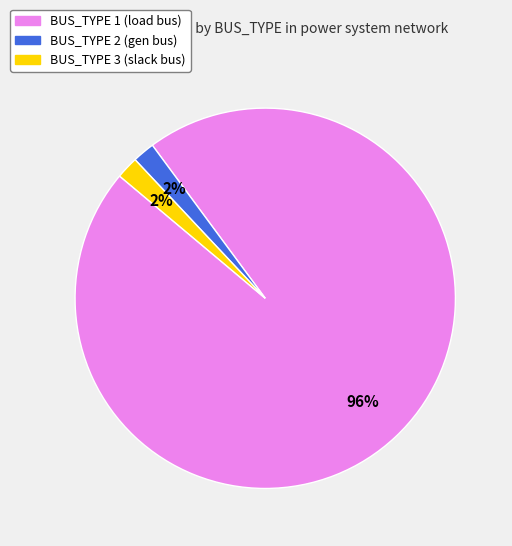

To the nearest percent, what portion does BUS_TYPE 1 represent?

96%